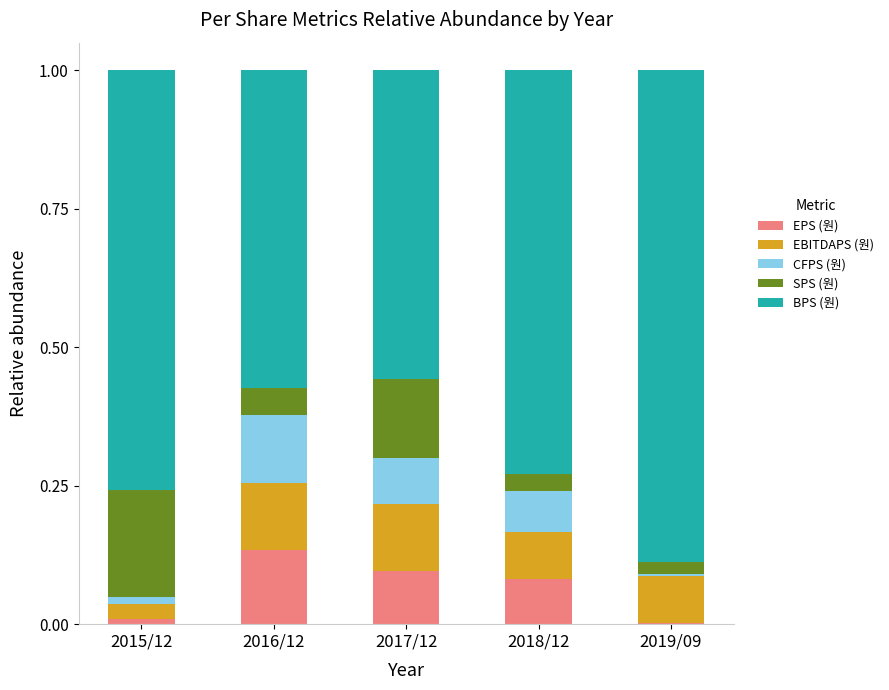

What is the total value across all series at 2016/12?

1.0